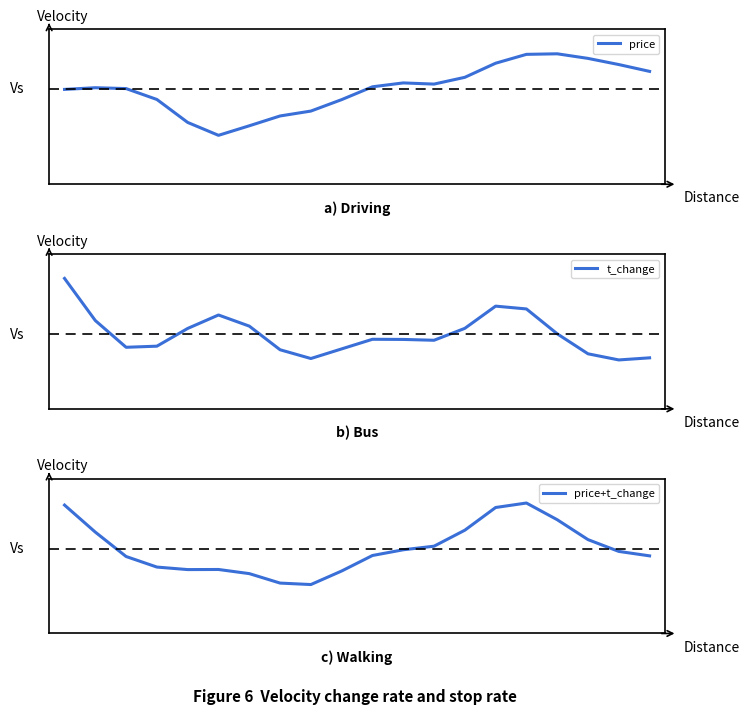

Reading right to left, list all the values displayed in this chart.

price: 7.1	7.2	7.2	7.2	7.2	7.2	7.1	7.1	7.1	7.1	7.0	7.0	6.9	6.9	6.8	6.9	7.0	7.1	7.1	7.1
t_change: 0.2	0.2	0.2	0.3	0.3	0.3	0.3	0.3	0.3	0.3	0.2	0.2	0.2	0.3	0.3	0.3	0.2	0.2	0.3	0.4
price+t_change: -0.2	-0.1	0.2	0.7	1.2	1.1	0.5	0.1	-0.0	-0.2	-0.6	-0.9	-0.9	-0.6	-0.5	-0.5	-0.5	-0.2	0.4	1.1